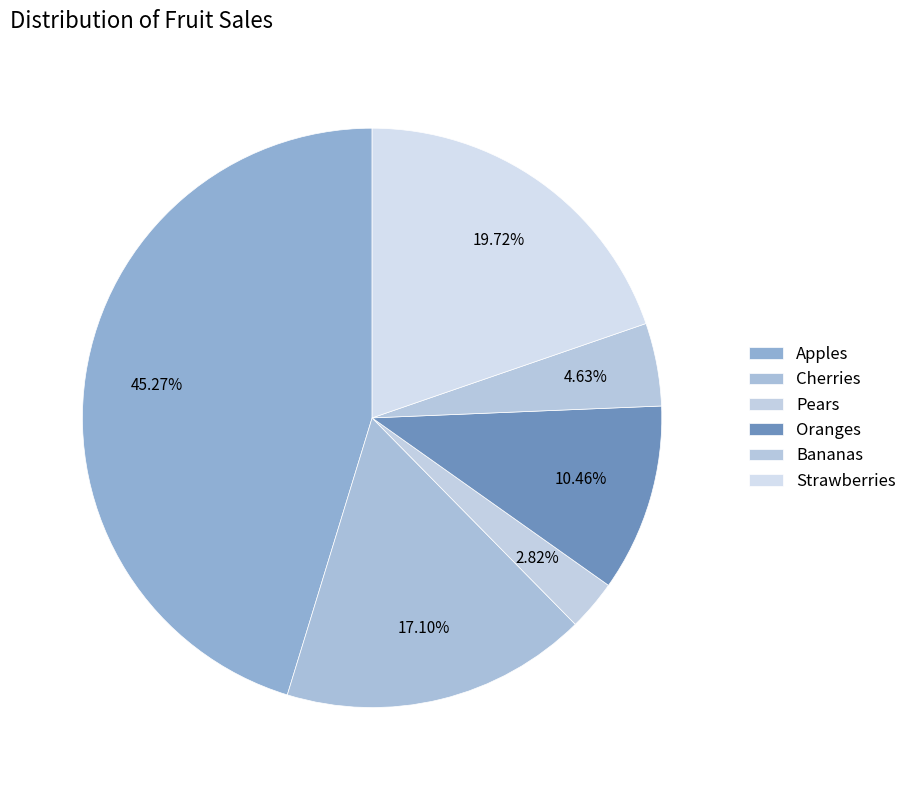

How many segments does this pie chart have?

6